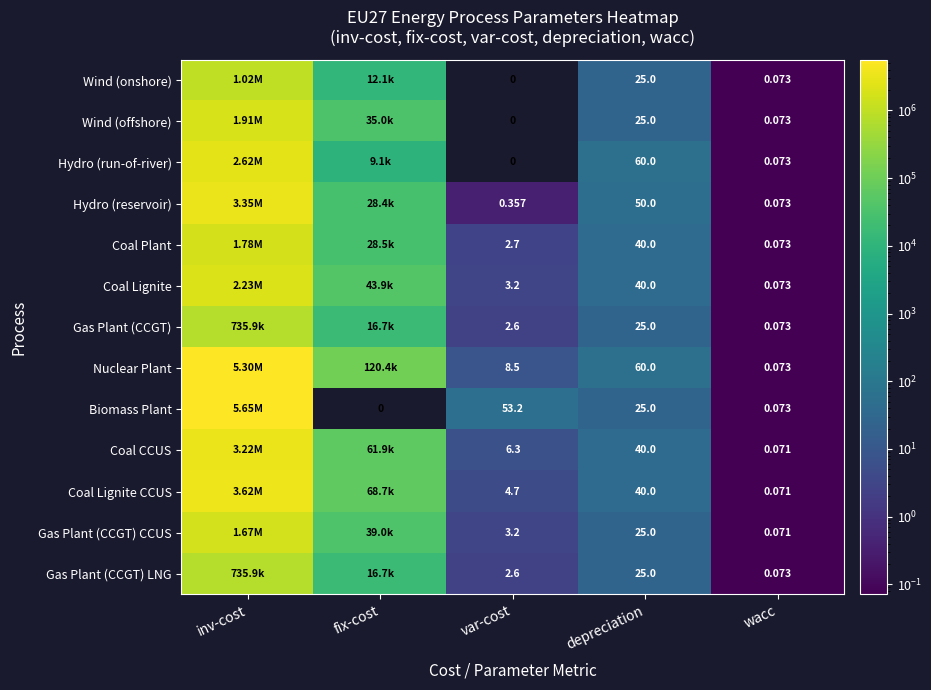

Which series changed the most between var-cost and wacc?

Biomass Plant